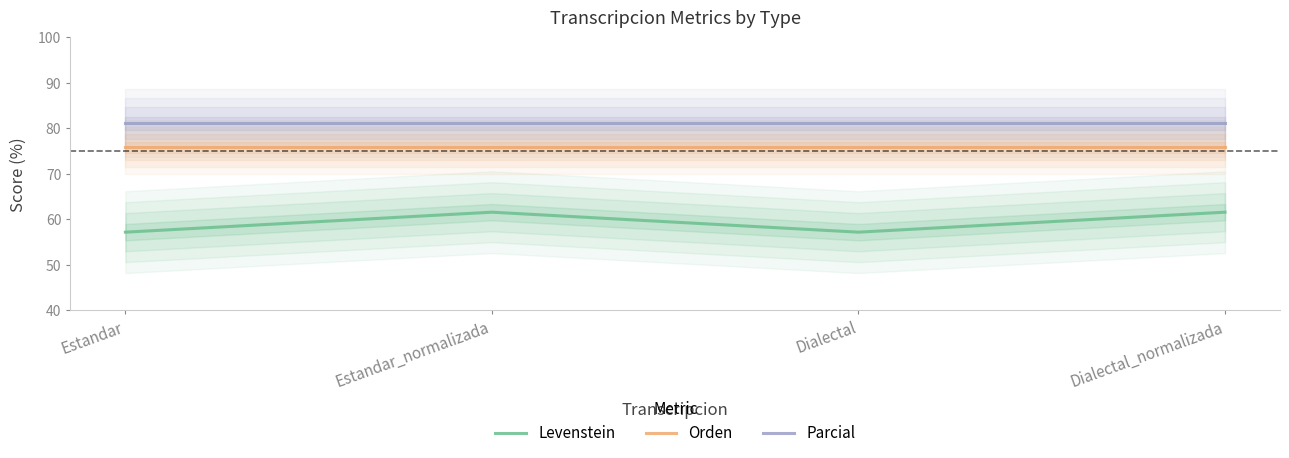

Is the value of Levenstein at Estandar_normalizada greater than the value of Orden at Dialectal?

No